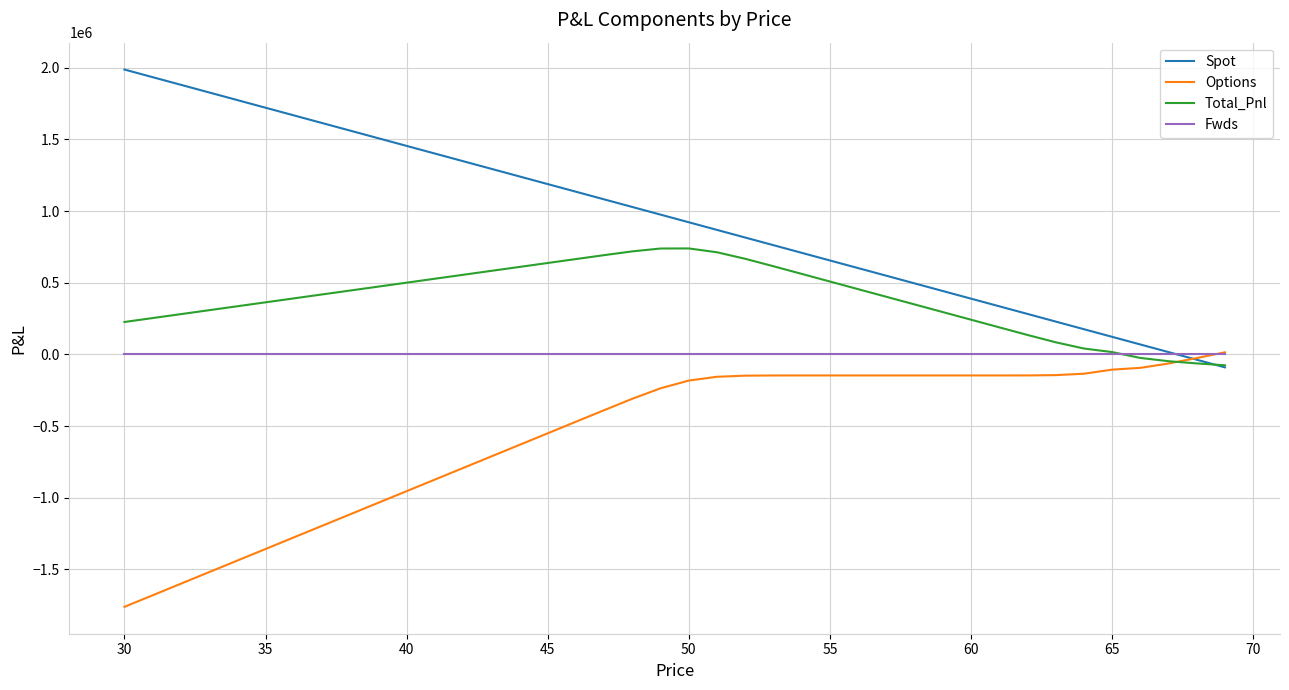

What is the minimum value shown in the chart?

-1761082.8